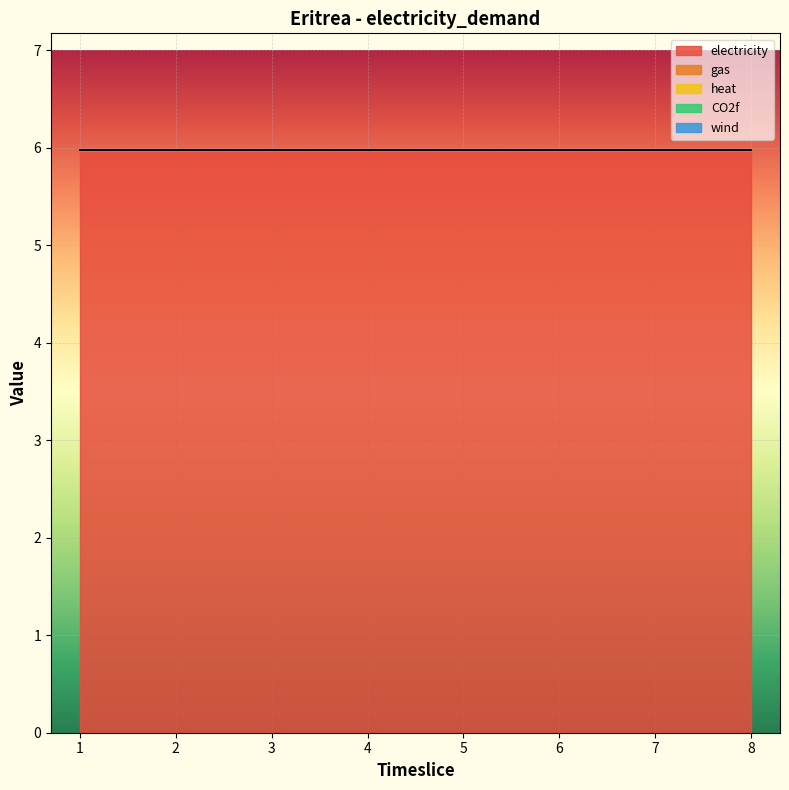

Which series changed the most between 2 and 5?

electricity